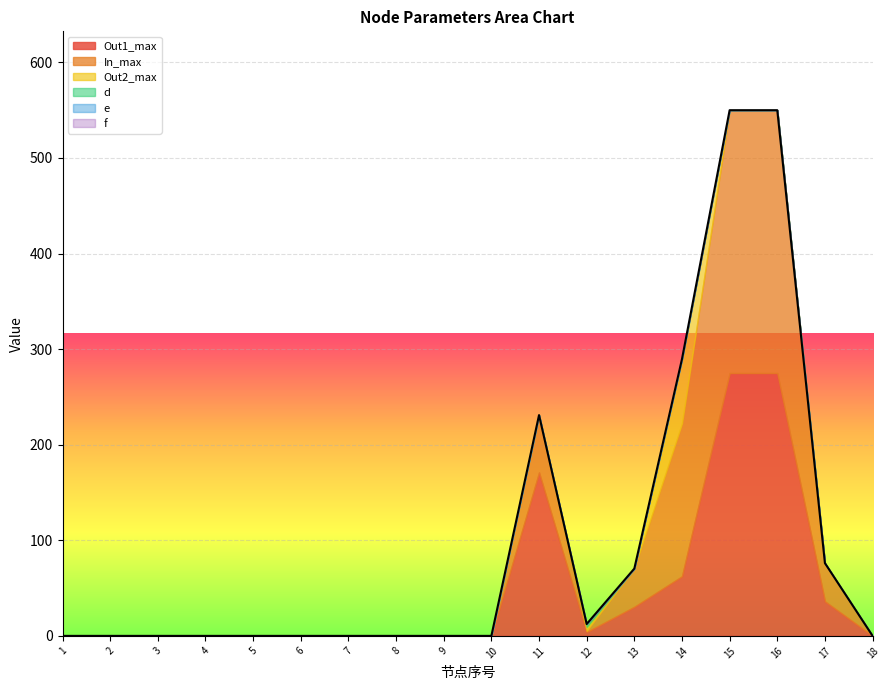

Is the value of Out2_max at 2 greater than the value of In_max at 12?

No